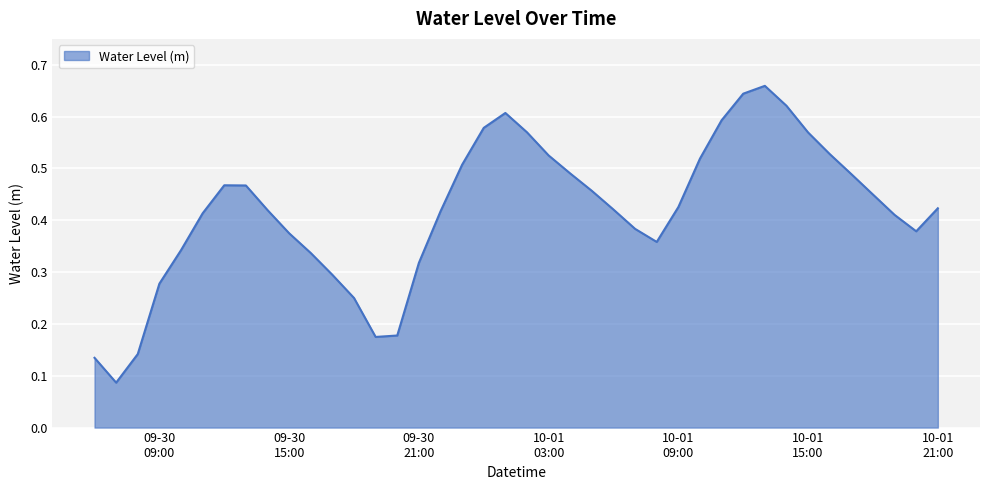

True or false: there are more than 1 points higher than both neighbors.

True